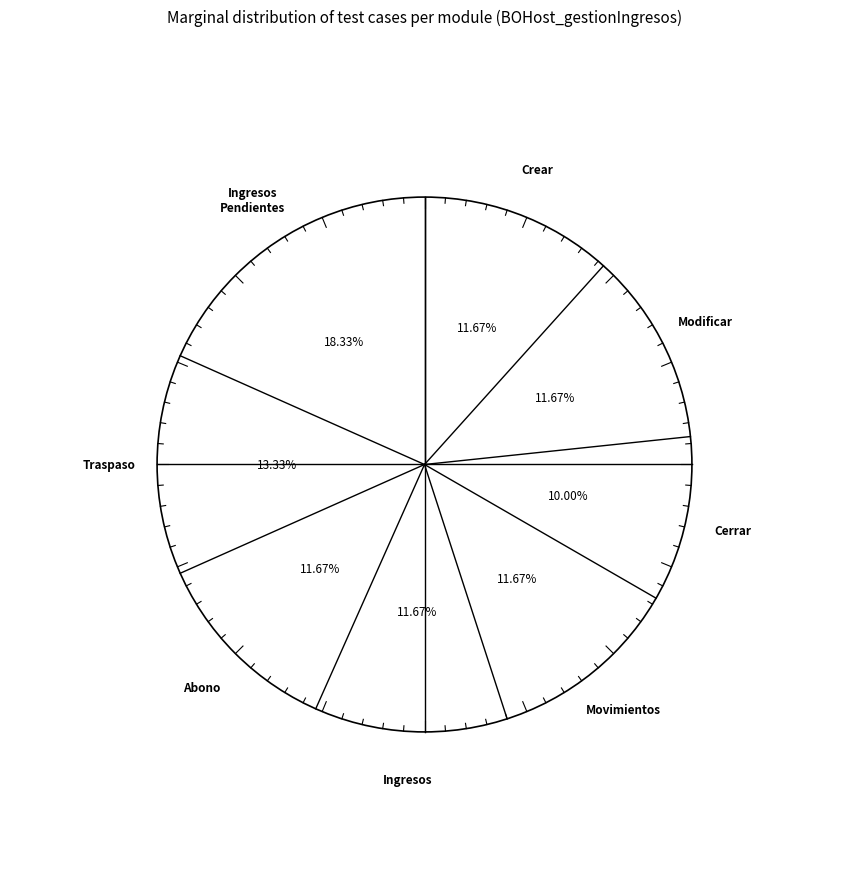

To the nearest percent, what is the difference between the largest and smallest slice percentages?

8%